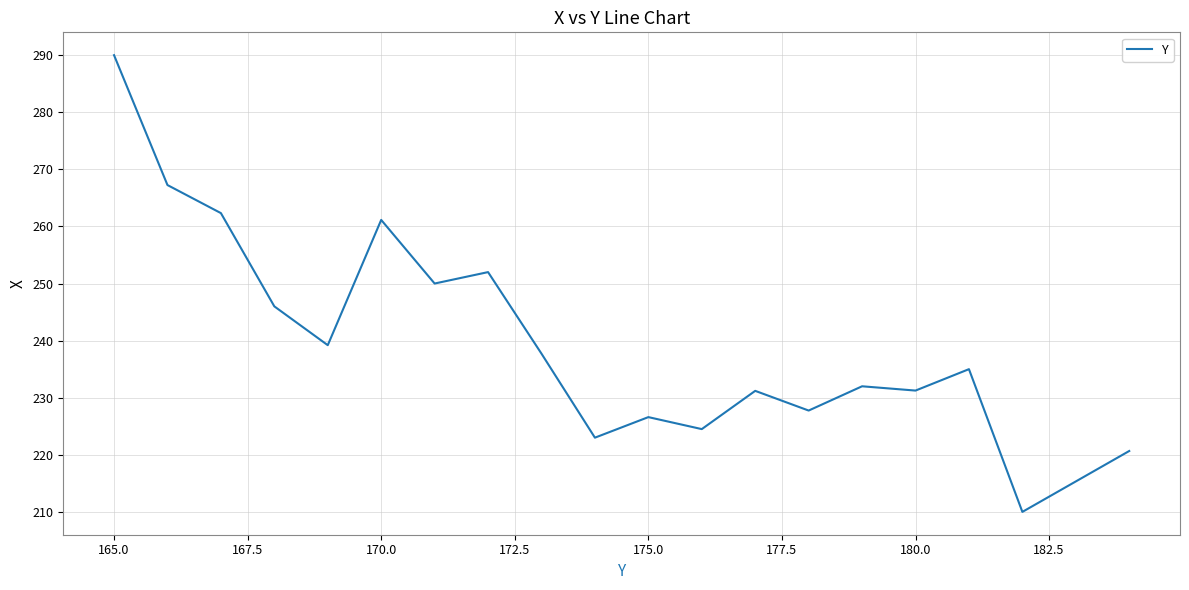

What is the smallest value displayed?

210.0